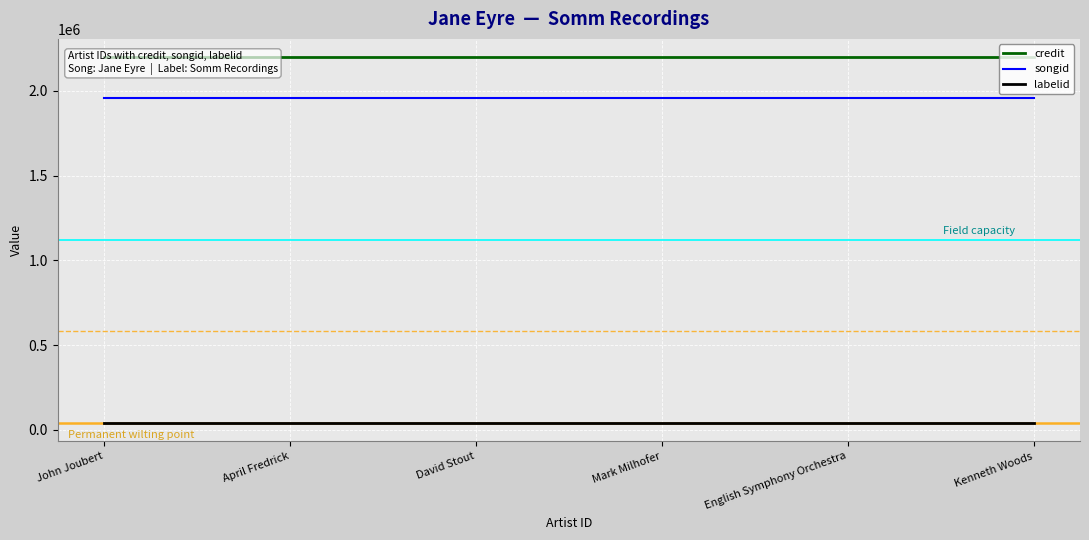

True or false: credit and labelid cross at least once.

False